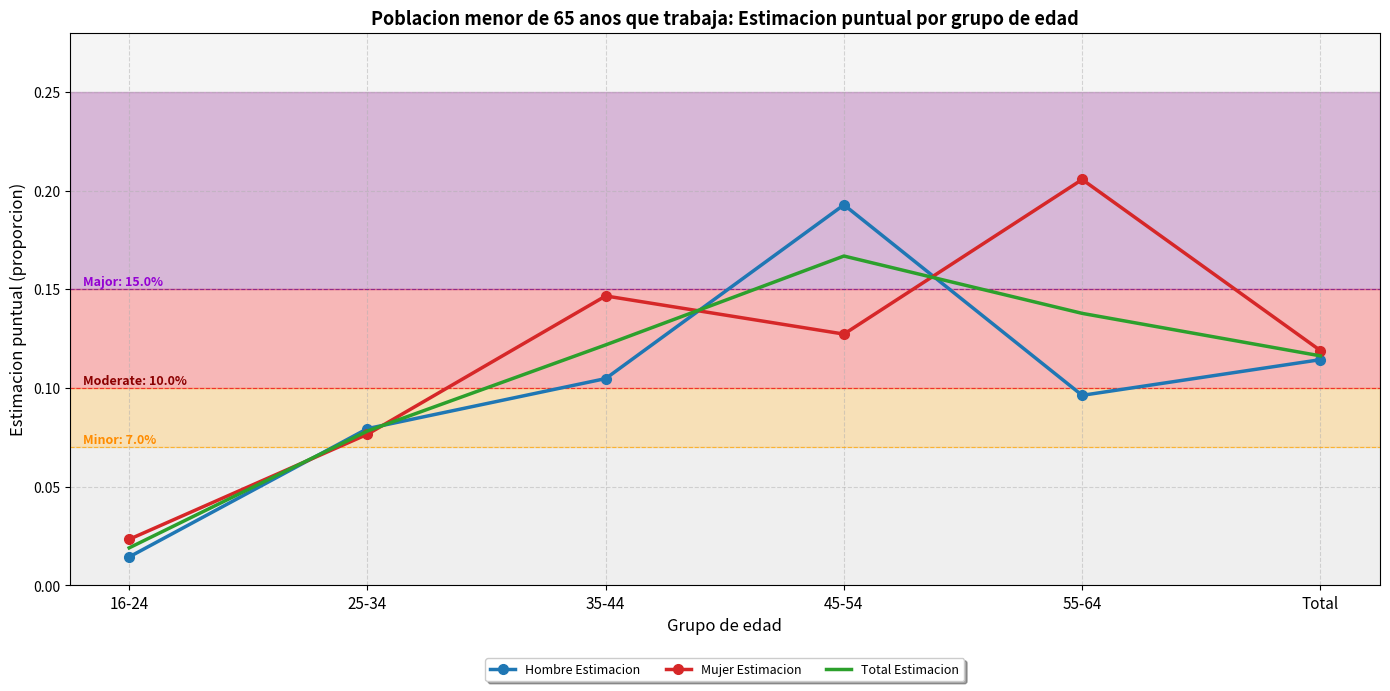

Rank the categories by Hombre Estimacion value from lowest to highest.

16-24, 25-34, 55-64, 35-44, Total, 45-54